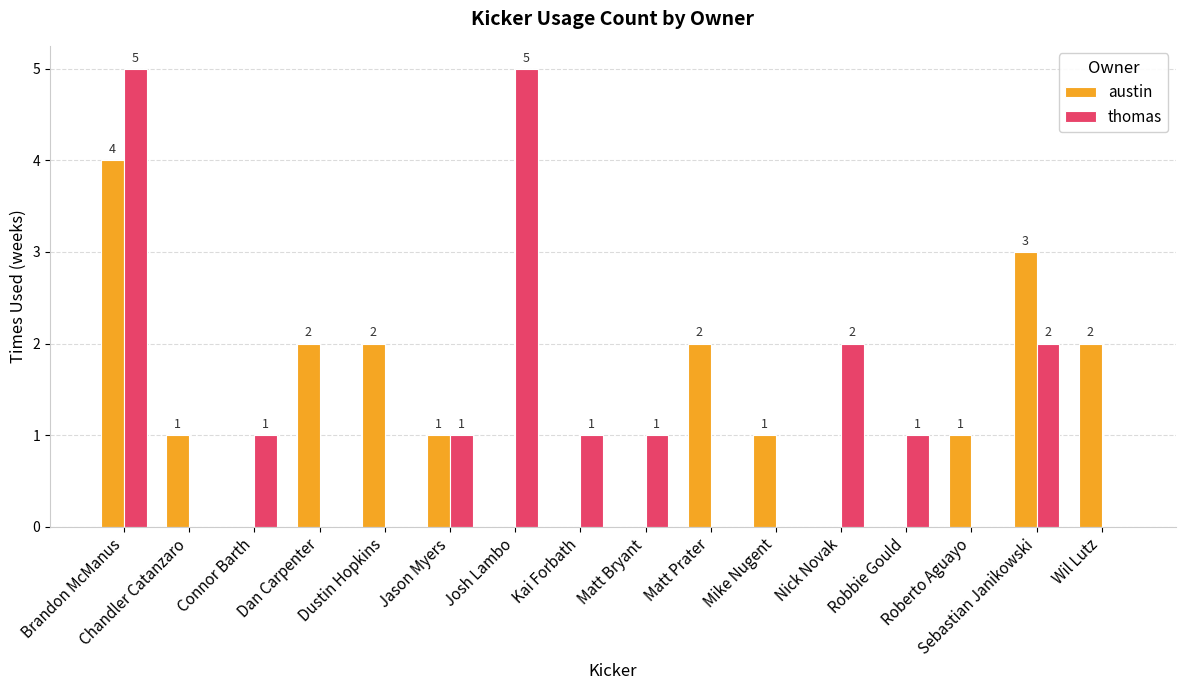

The thomas series shows 2 at Roberto Aguayo. True or false?

False